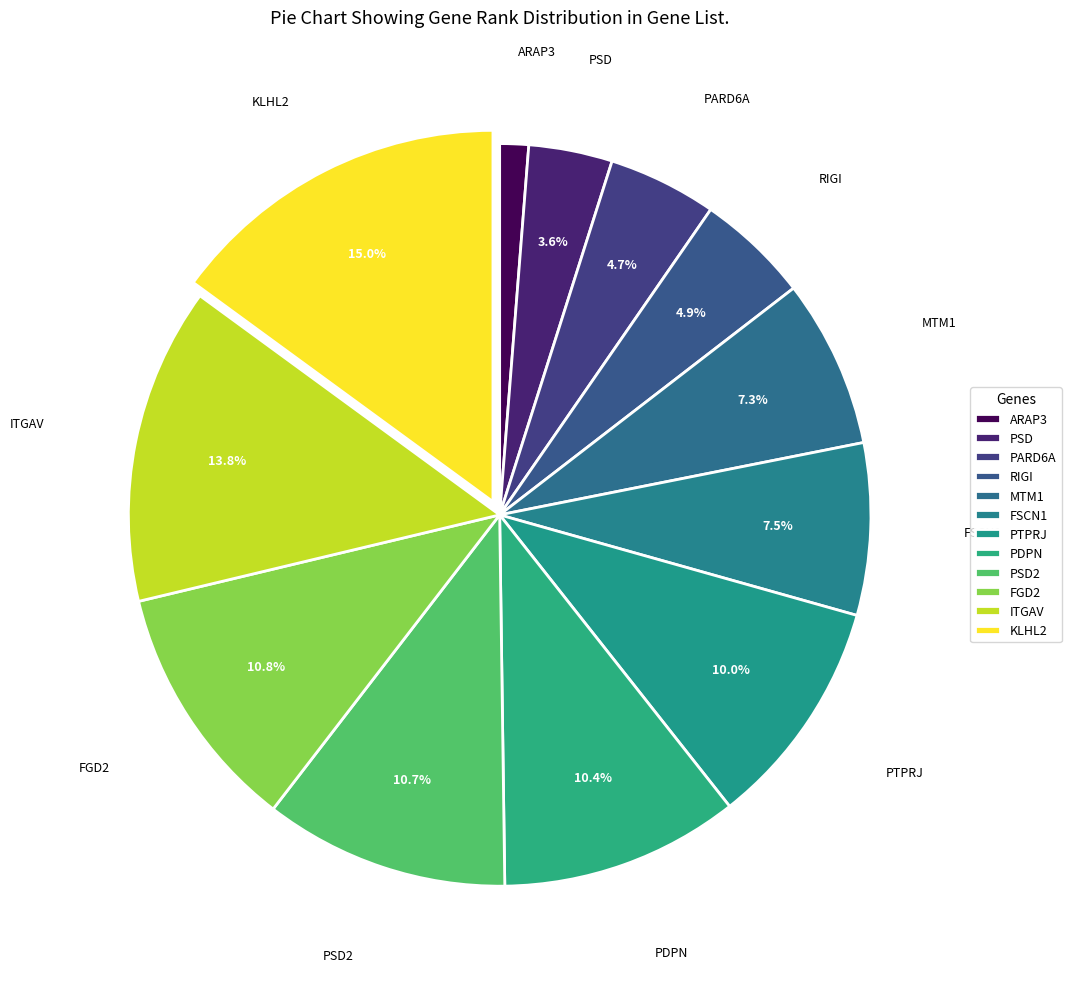

To the nearest percent, what percentage of the pie is ARAP3?

1%